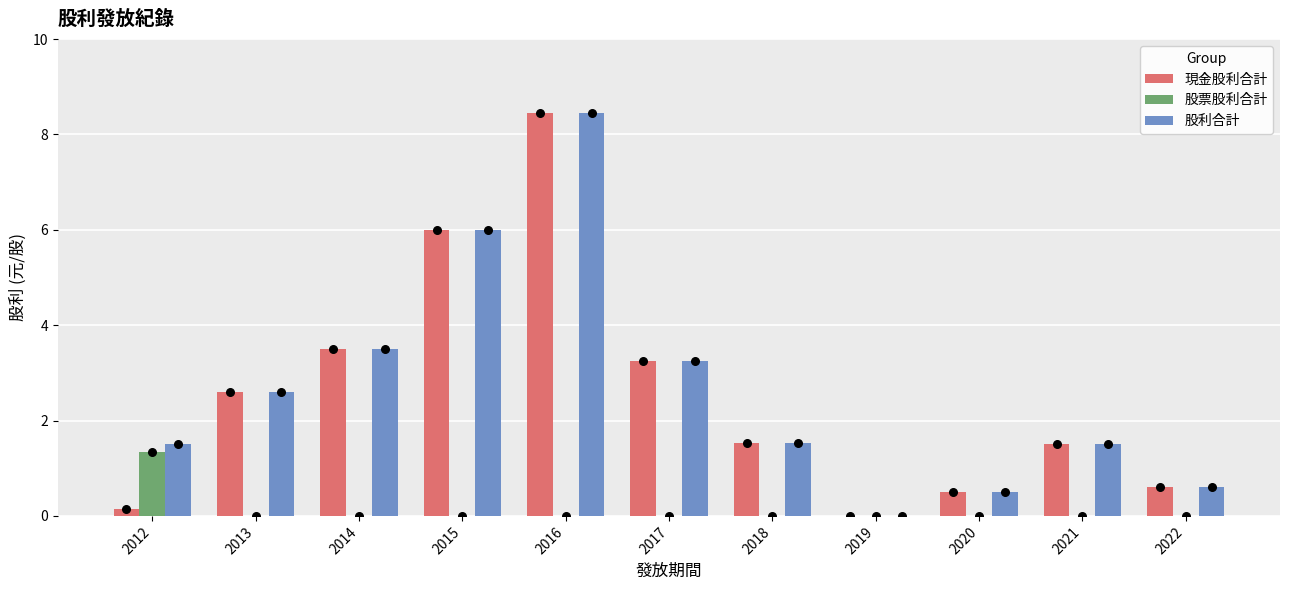

Which series has the largest total across all categories?

股利合計